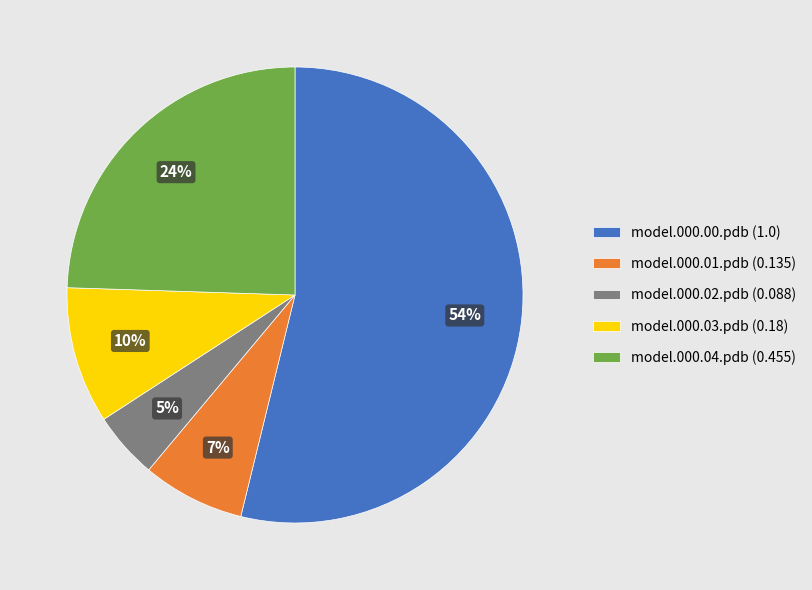

To the nearest percent, what is the combined percentage of model.000.03.pdb and model.000.01.pdb?

17%